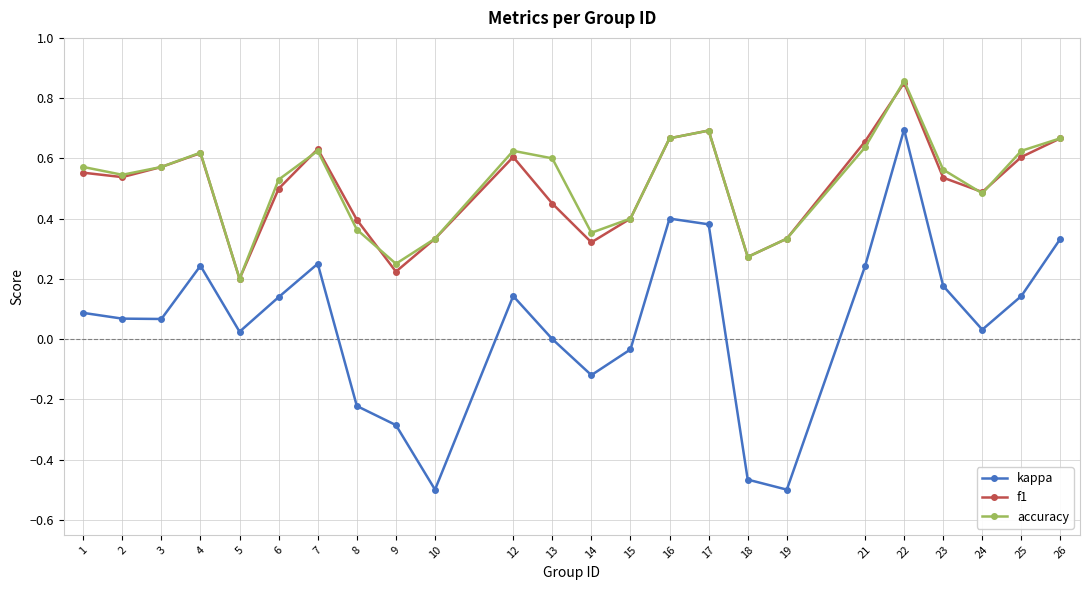

True or false: kappa and accuracy intersect in this chart.

False